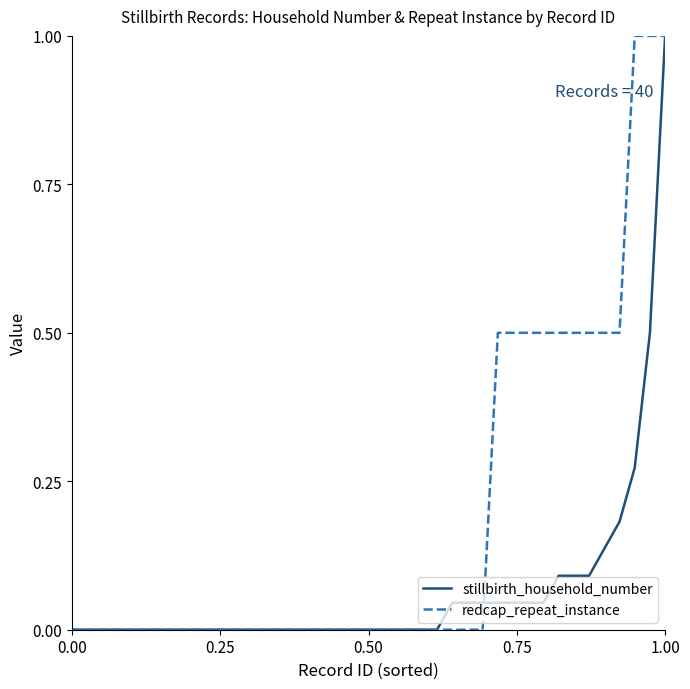

Does the chart have visible grid lines?

No